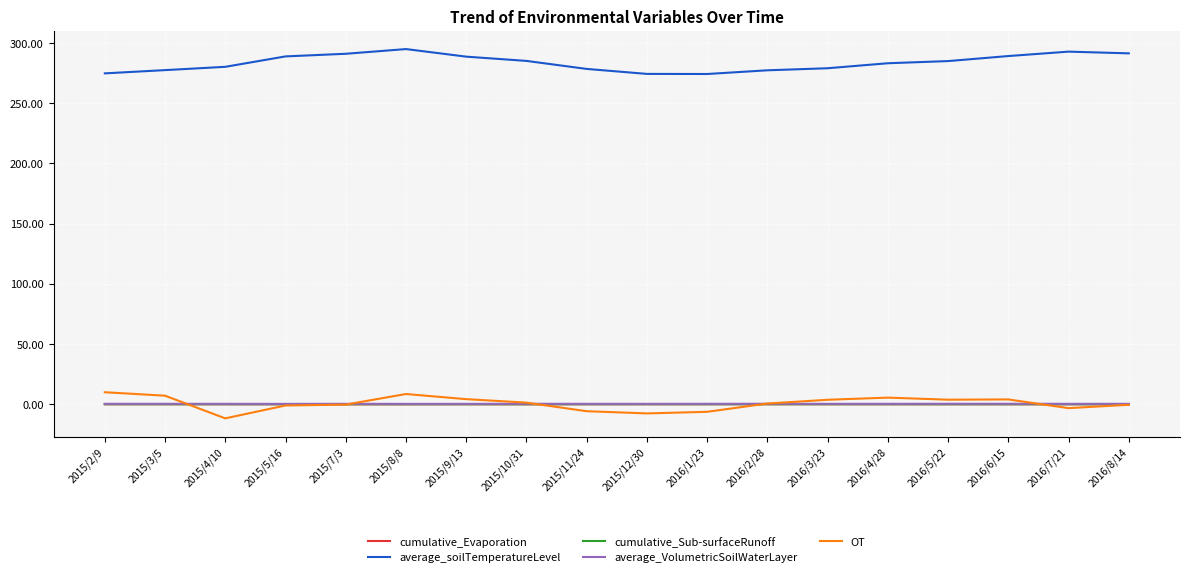

Which series has the largest total across all categories?

average_soilTemperatureLevel